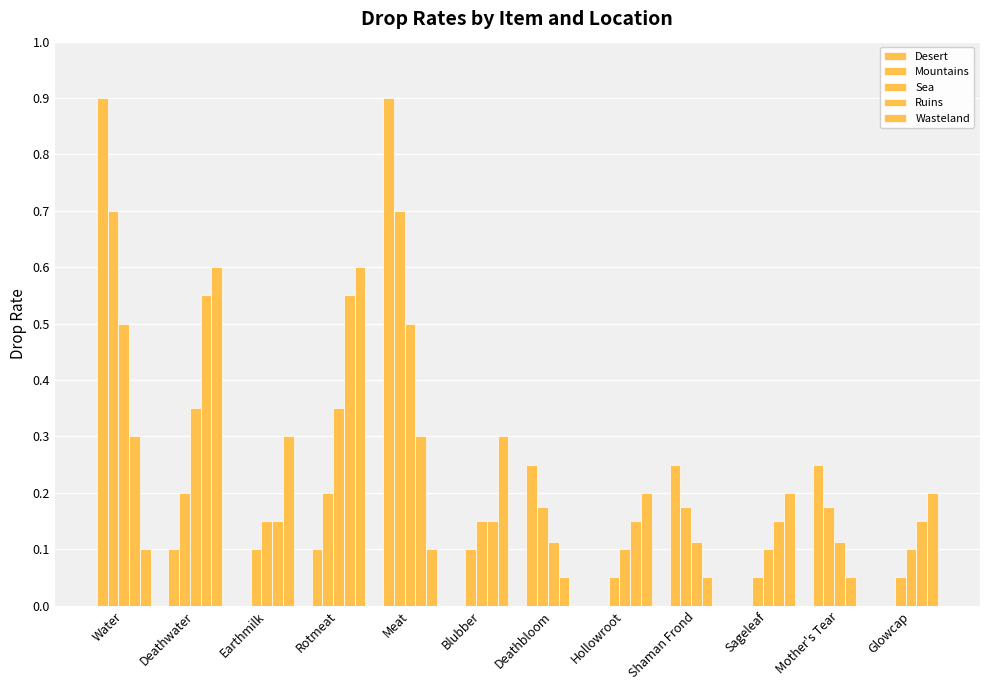

Are the bars grouped side by side (vs. stacked)?

Yes